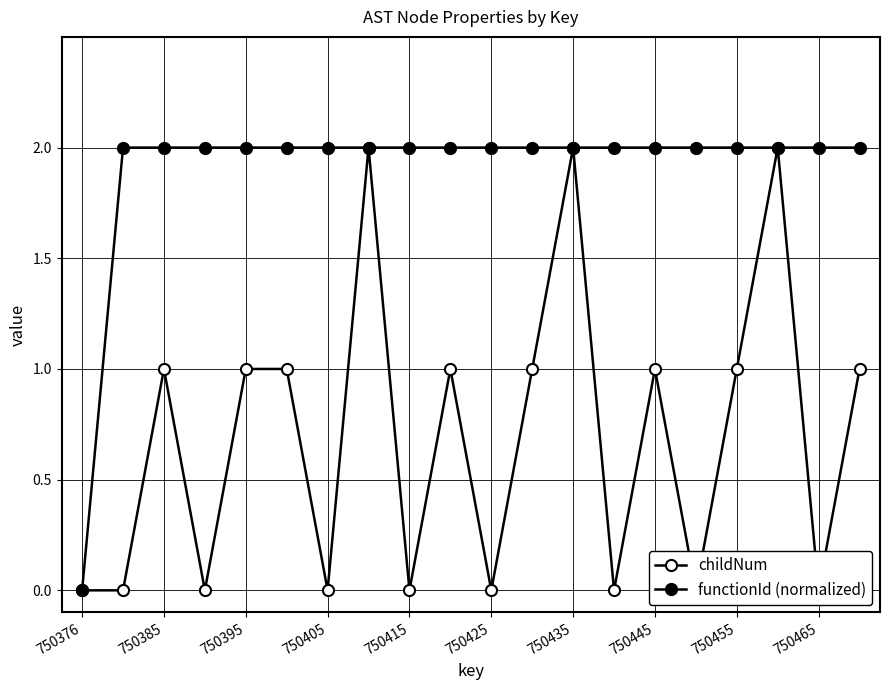

True or false: childNum and functionId (normalized) intersect in this chart.

False